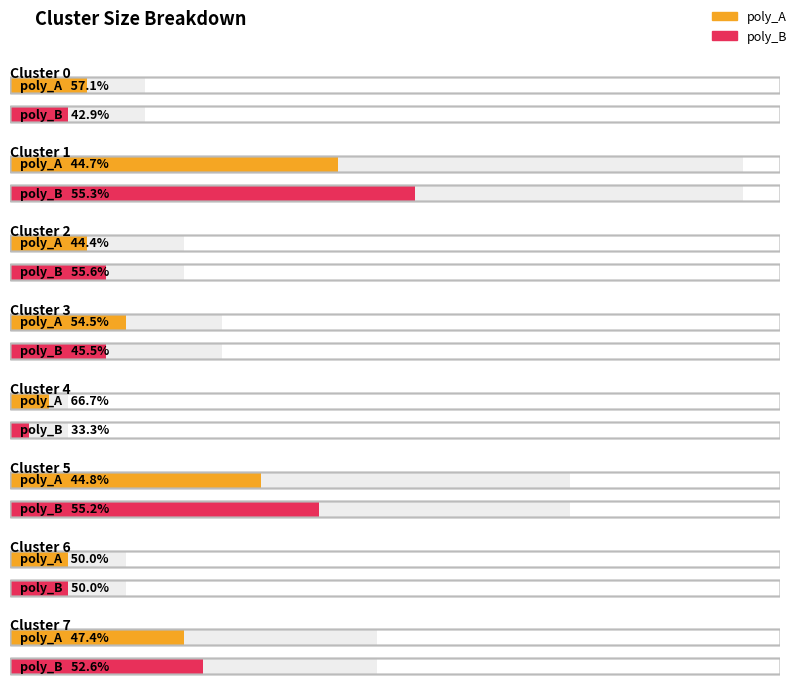

Reading left to right, list all the values displayed in this chart.

poly_A: Cluster 0=4	Cluster 1=17	Cluster 2=4	Cluster 3=6	Cluster 4=2	Cluster 5=13	Cluster 6=3	Cluster 7=9
poly_B: Cluster 0=3	Cluster 1=21	Cluster 2=5	Cluster 3=5	Cluster 4=1	Cluster 5=16	Cluster 6=3	Cluster 7=10